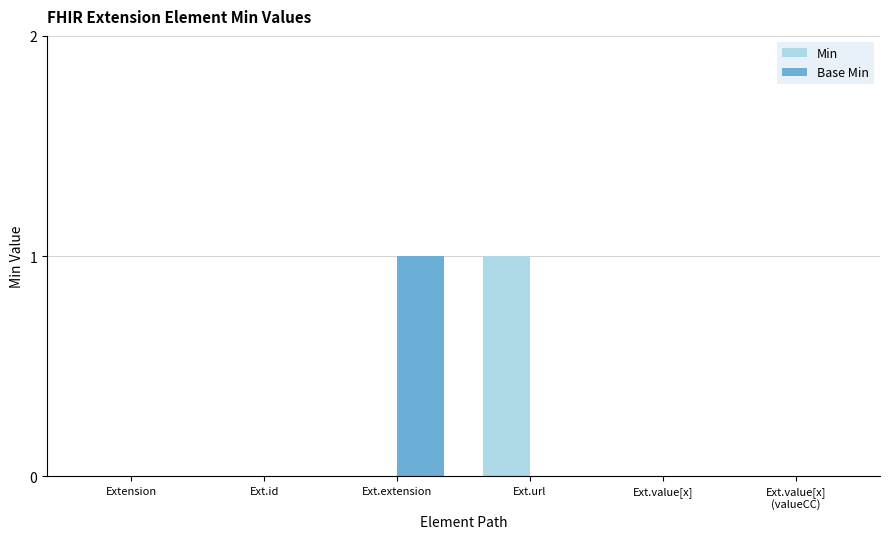

The value of Min at Ext.url is 1. True or false?

True